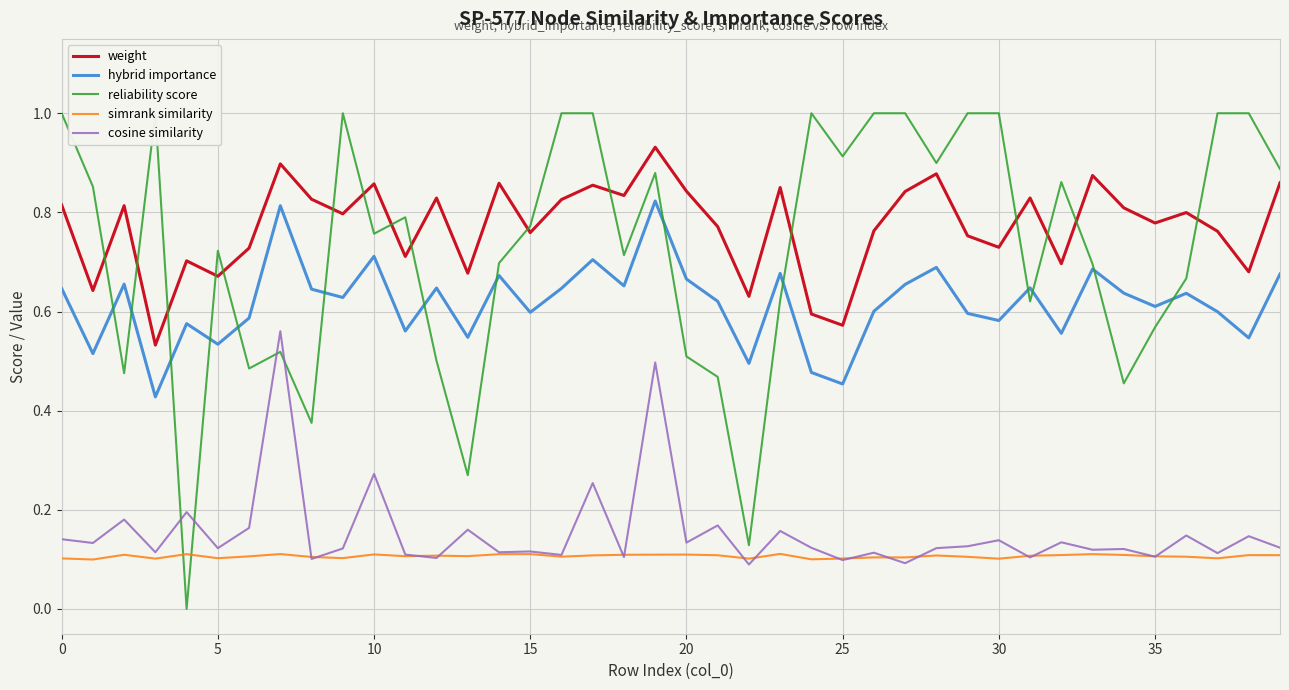

What value does the hybrid importance series have at 30?

0.6